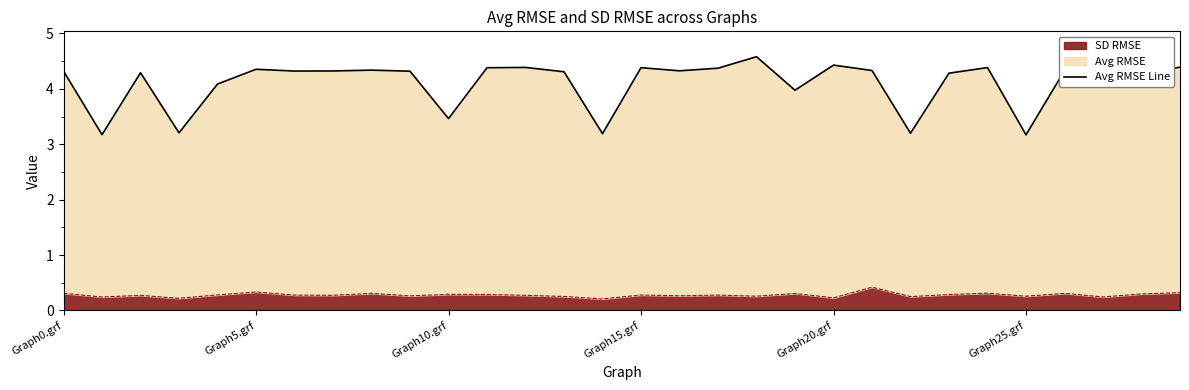

What is the value of the 12th point from the left?

4.4